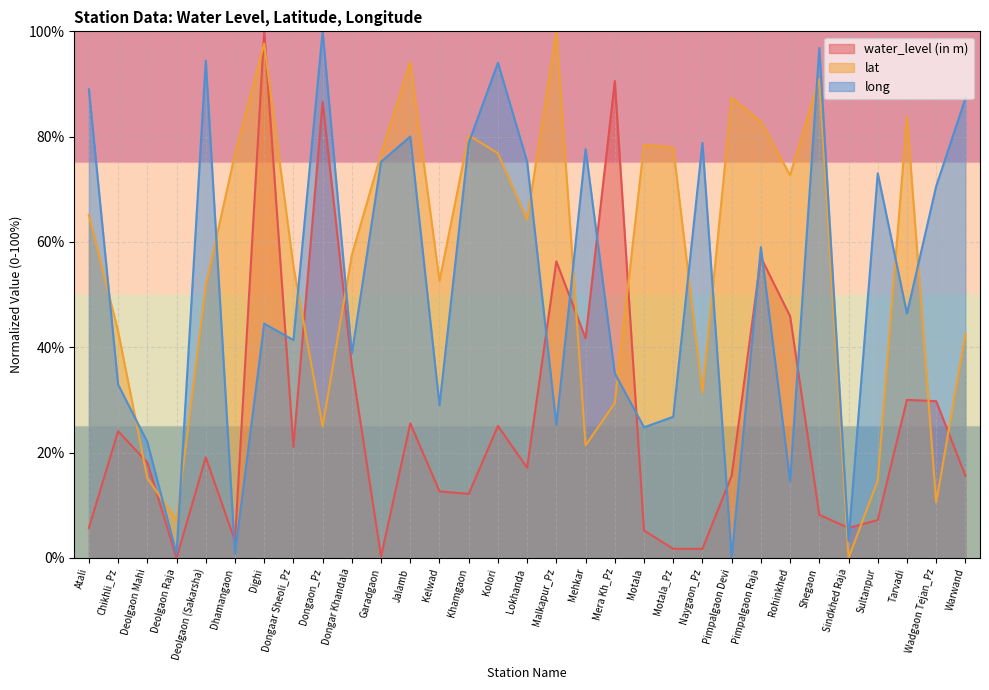

Which series has the largest range (max minus min)?

water_level (in m)